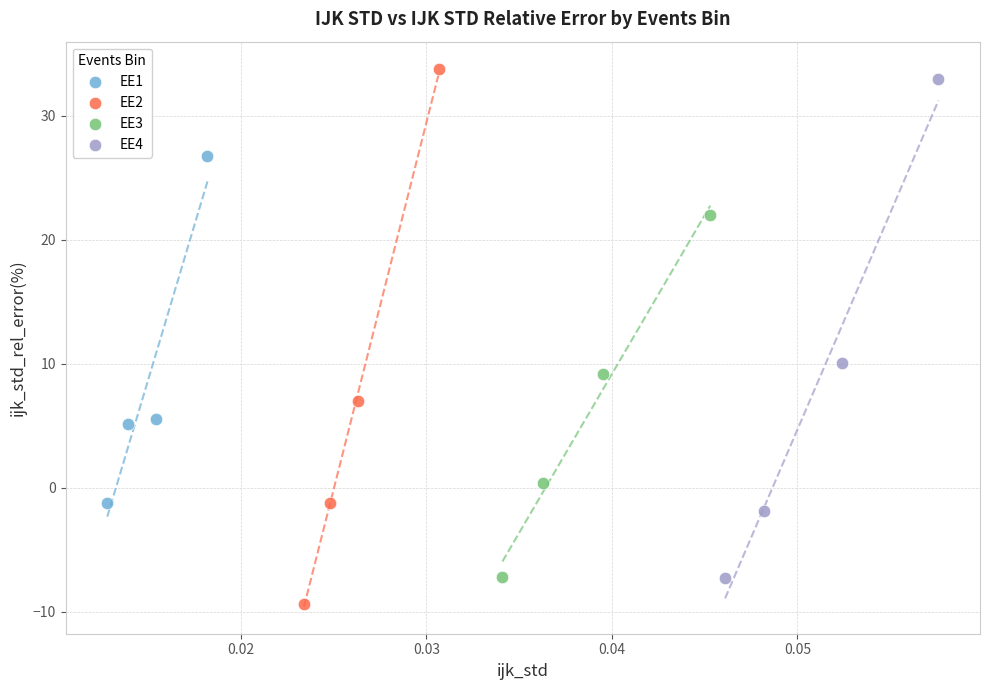

Which series has the largest Y range (max minus min)?

EE2